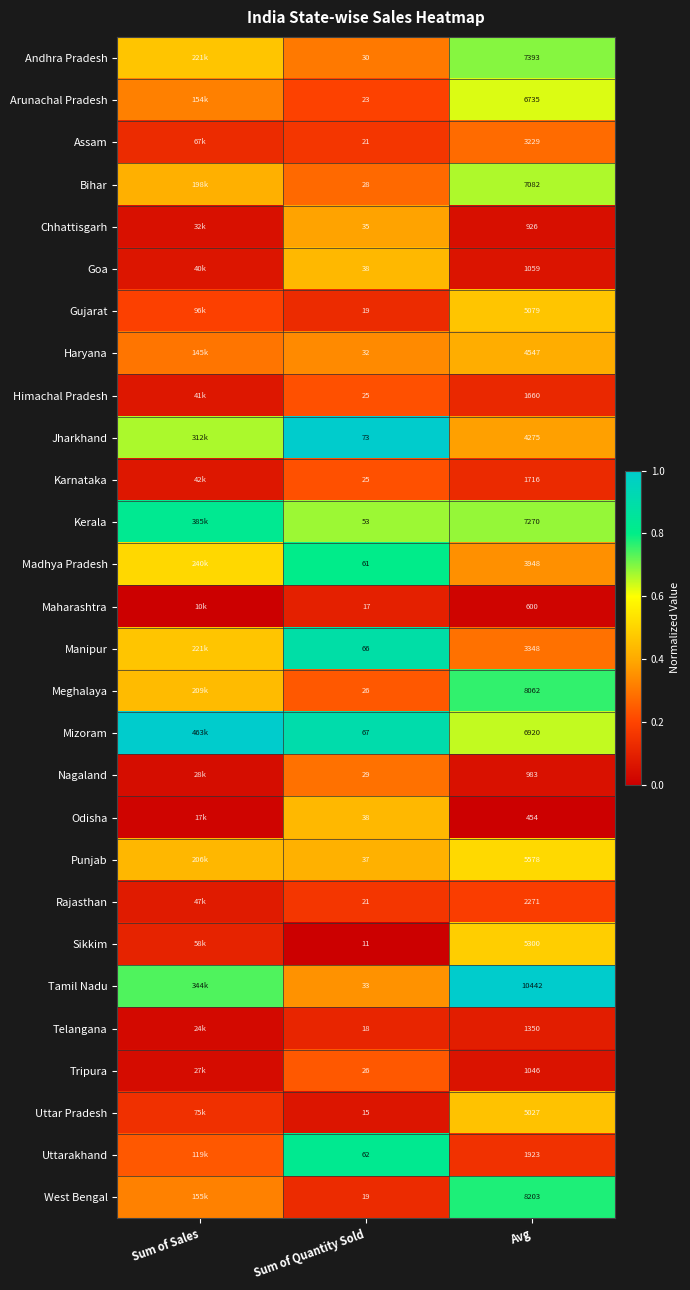

Is the value of Gujarat at Avg greater than the value of Telangana at Sum of Quantity Sold?

Yes